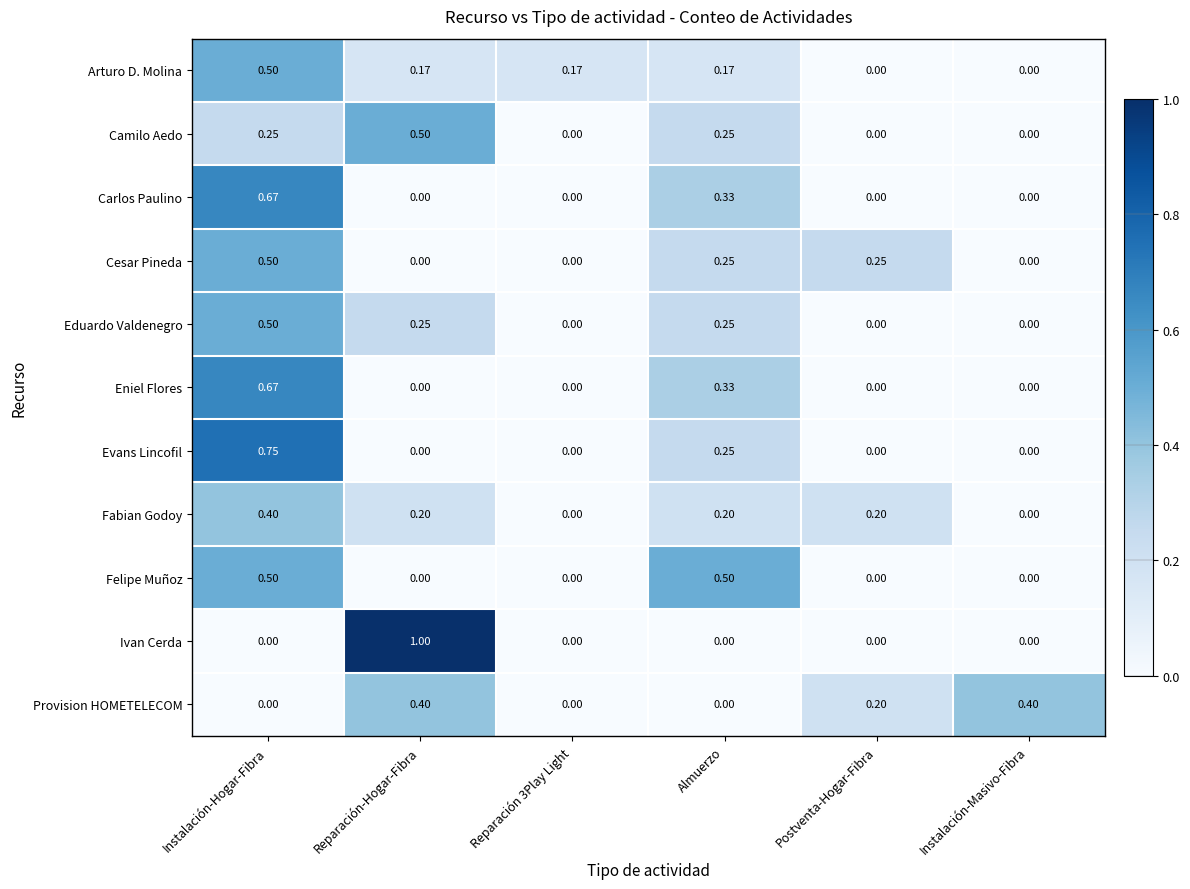

At which category is the sum across all series the highest?

Instalación-Hogar-Fibra